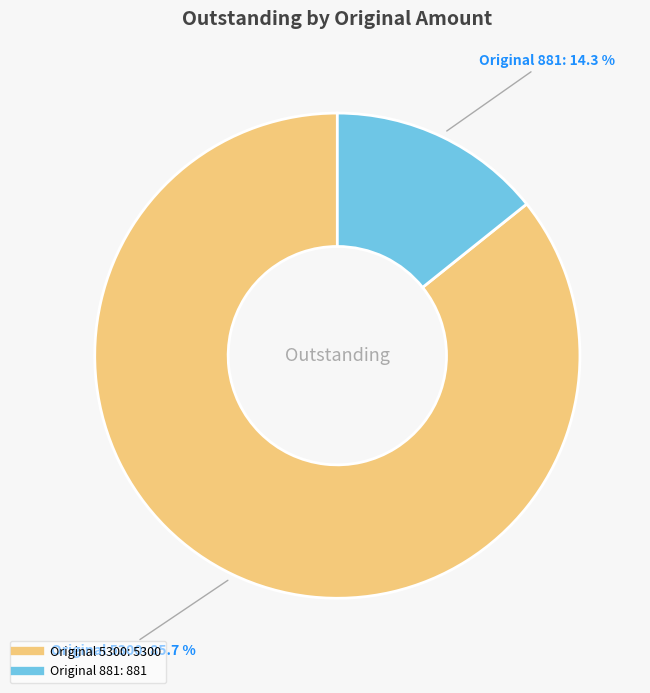

Is there any slice that represents more than half of the pie?

Yes